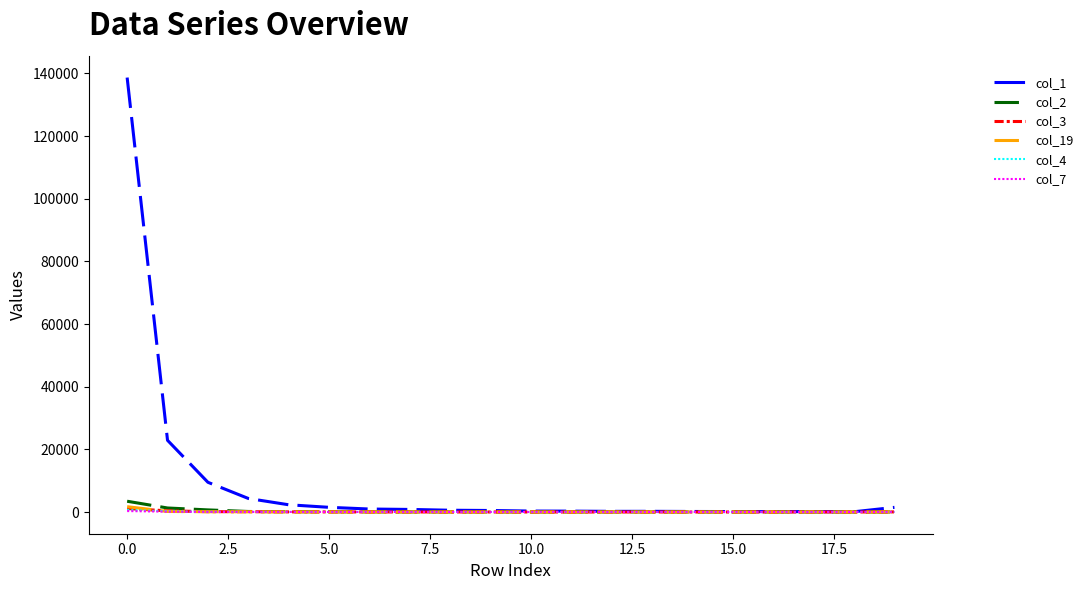

Which series has the largest total across all categories?

col_1